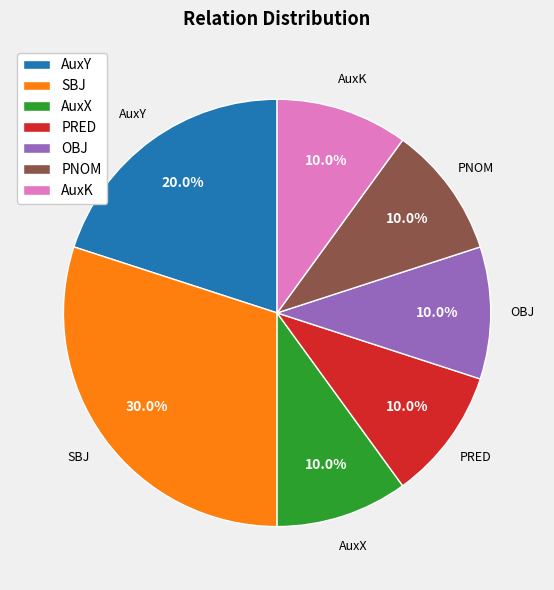

Which slice is the largest?

SBJ